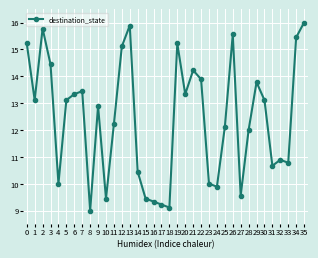

Which category has the highest value across all series?

35